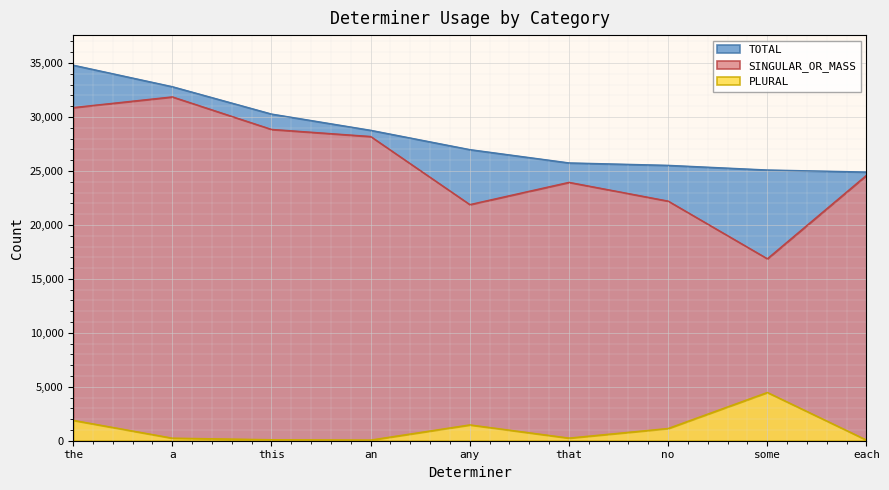

True or false: SINGULAR_OR_MASS and TOTAL cross at least once.

False